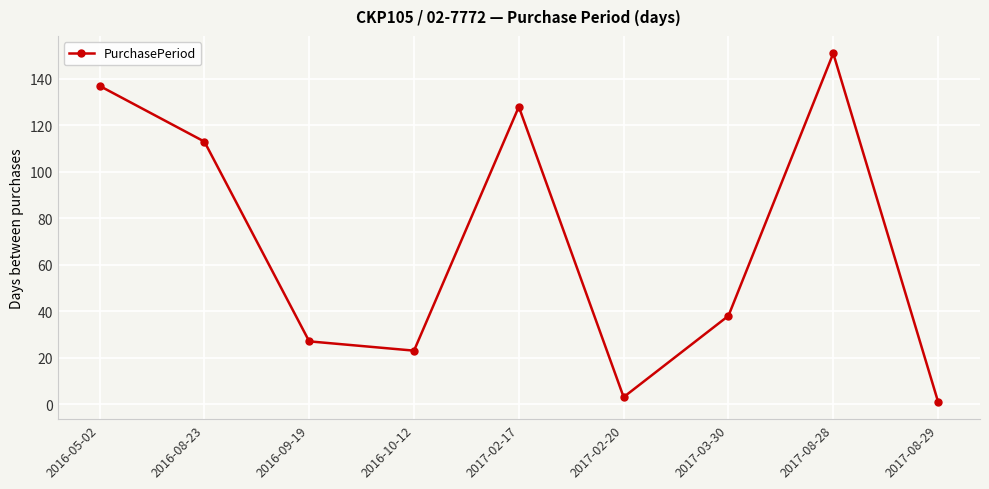

How many points are higher than both their immediate neighbors (excluding endpoints)?

2